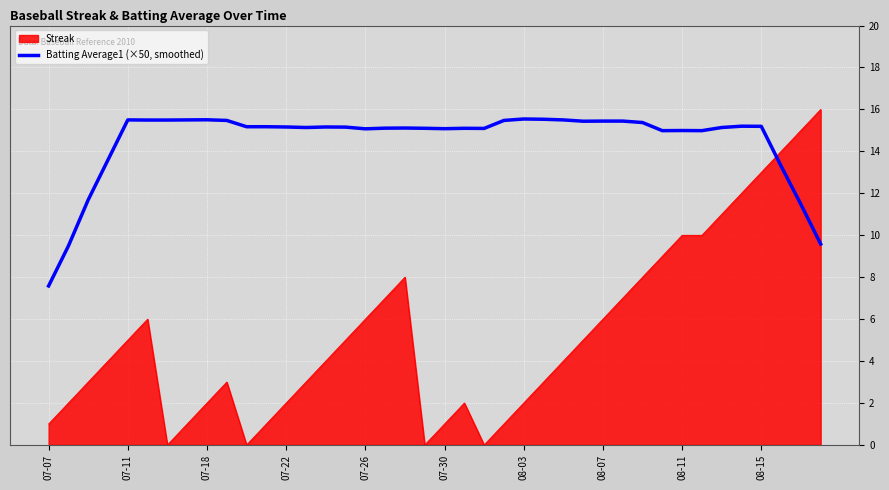

Which series has the largest total across all categories?

Batting Average1 (×50, smoothed)